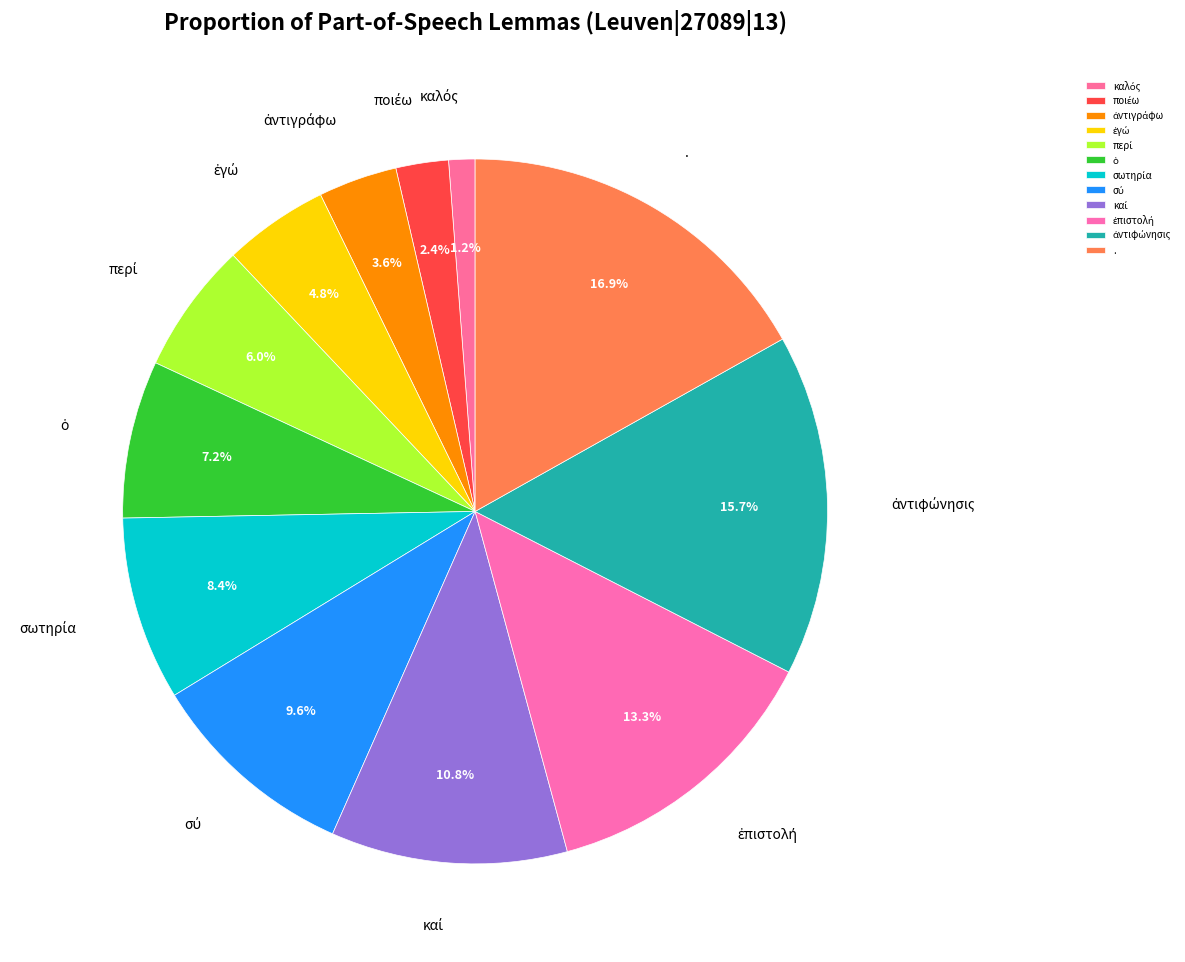

How many segments does this pie chart have?

12